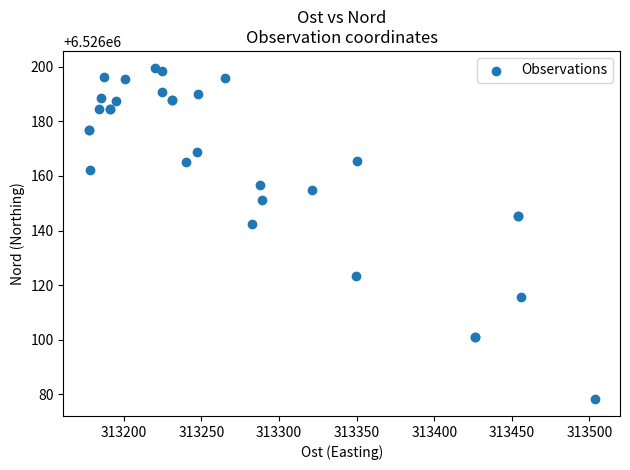

What Y value in the scatter plot is closest to 6526138?

6526142.2